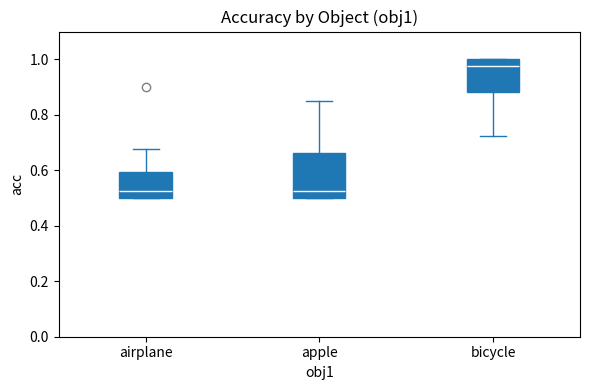

Reading left to right, read every box against the y-axis: the position of its median line, the range the box covers, and the ends of its whiskers. The values are not printed on the chart, so give them approximately, as read against the axis.

airplane: median 0.52, box 0.50 to 0.60, whiskers 0.50 to 0.68
apple: median 0.52, box 0.50 to 0.66, whiskers 0.50 to 0.86
bicycle: median 0.98, box 0.88 to 1.00, whiskers 0.72 to 1.00